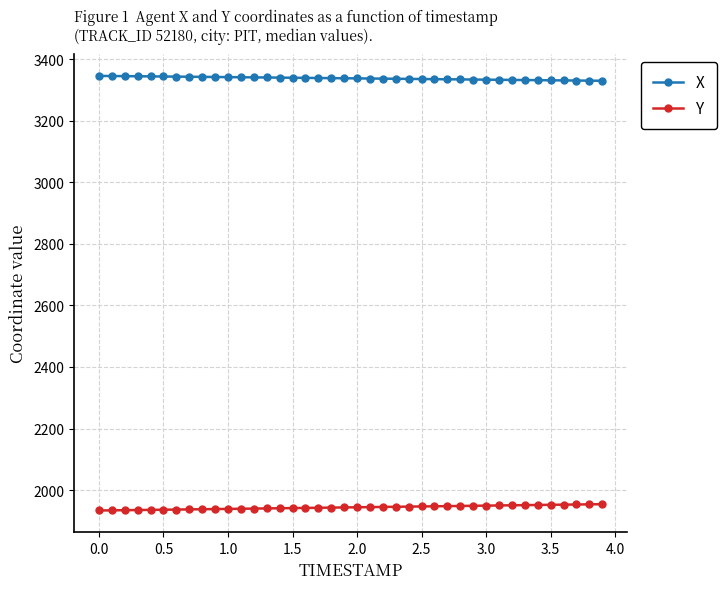

What is the value of the Y point at the 18th from the left?

1942.8